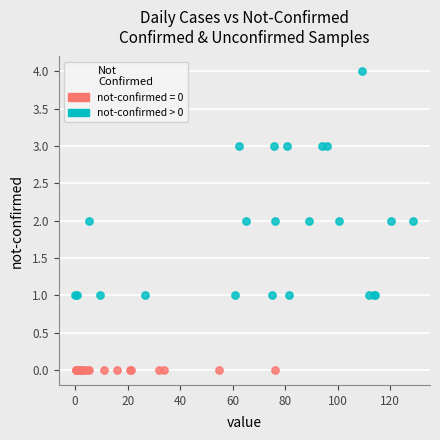

Which series contains the highest Y value?

not-confirmed > 0